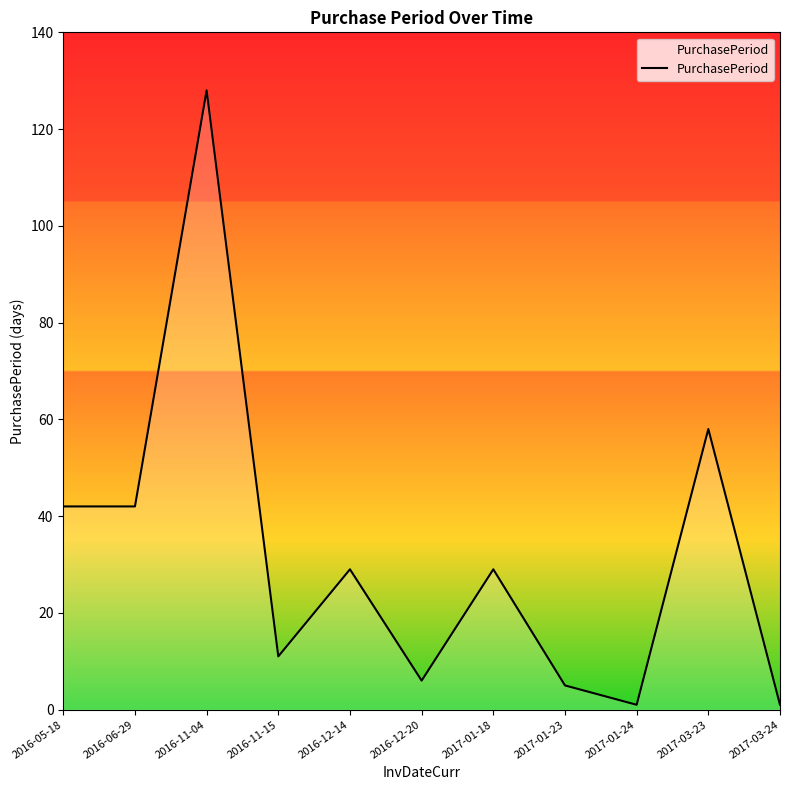

What is the difference between the second highest and minimum values?

57